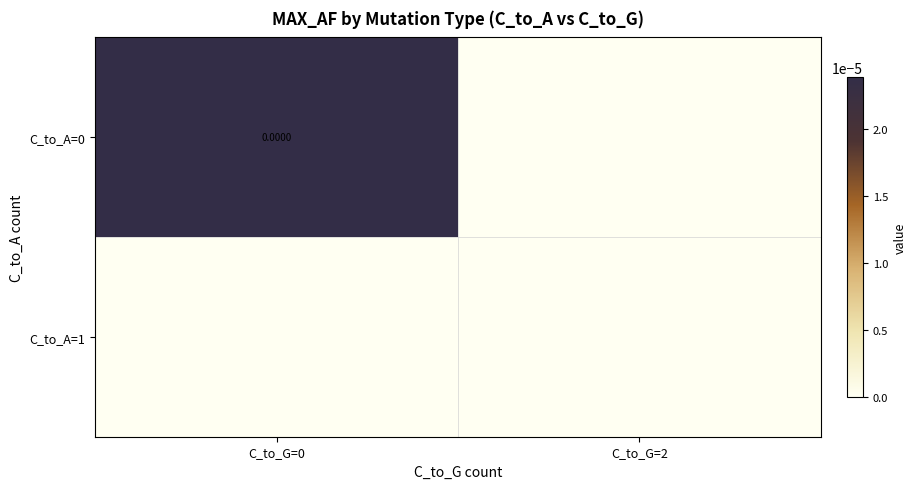

Rank the series by their maximum value, from highest to lowest.

C_to_A=0, C_to_A=1